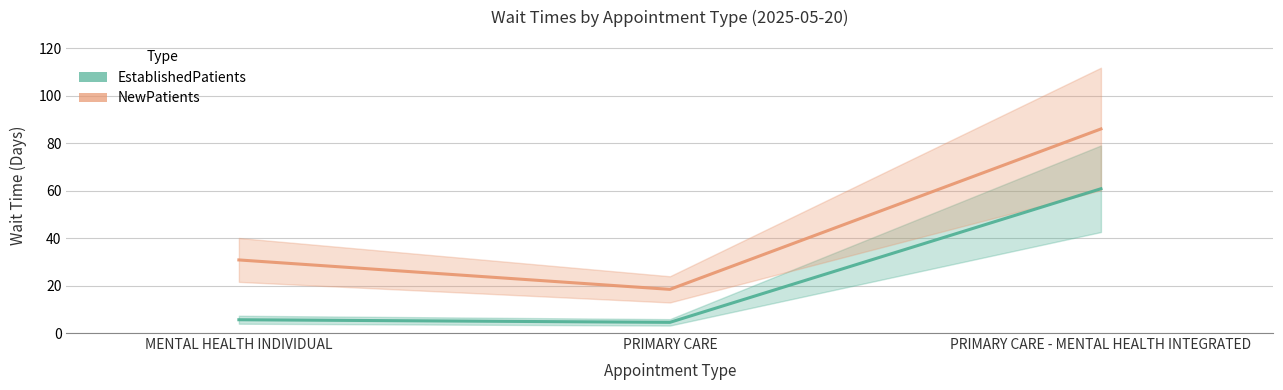

How many data points in EstablishedPatients are less than 5?

1